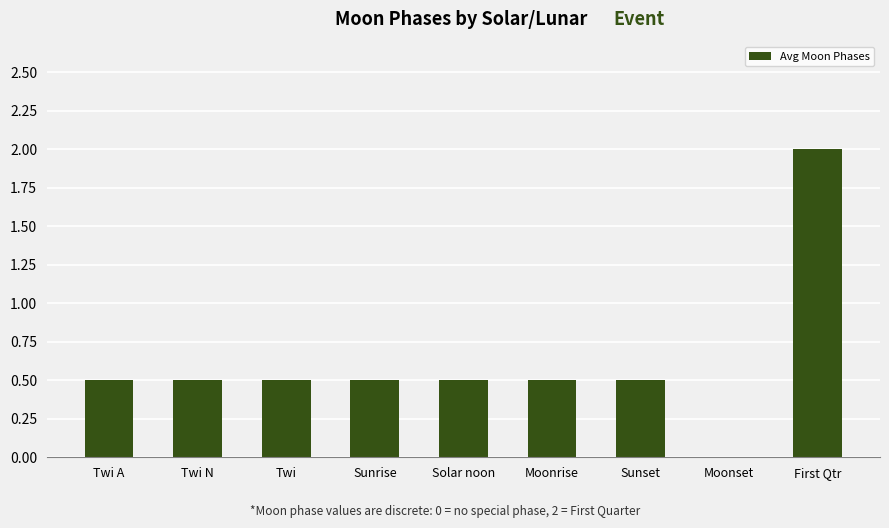

Which label corresponds to the largest value in the chart?

First Qtr